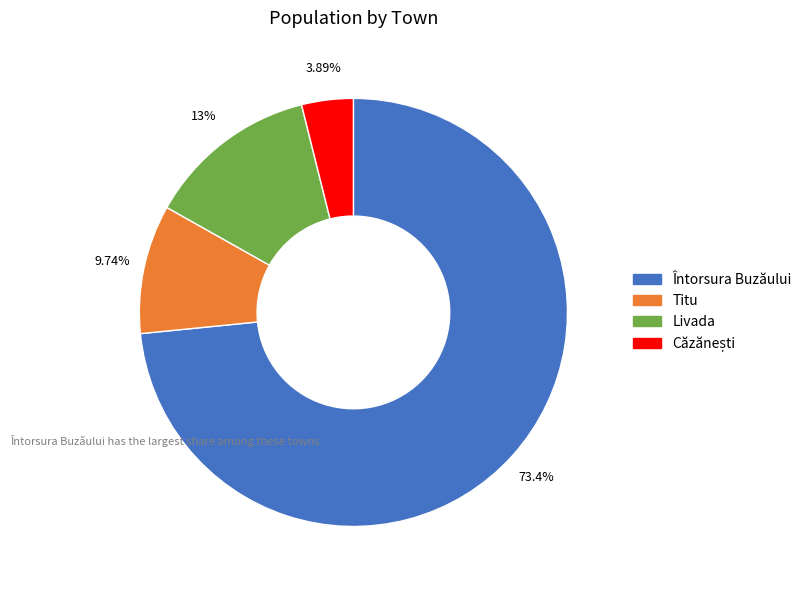

Which slice represents more than half of the pie?

Întorsura Buzăului